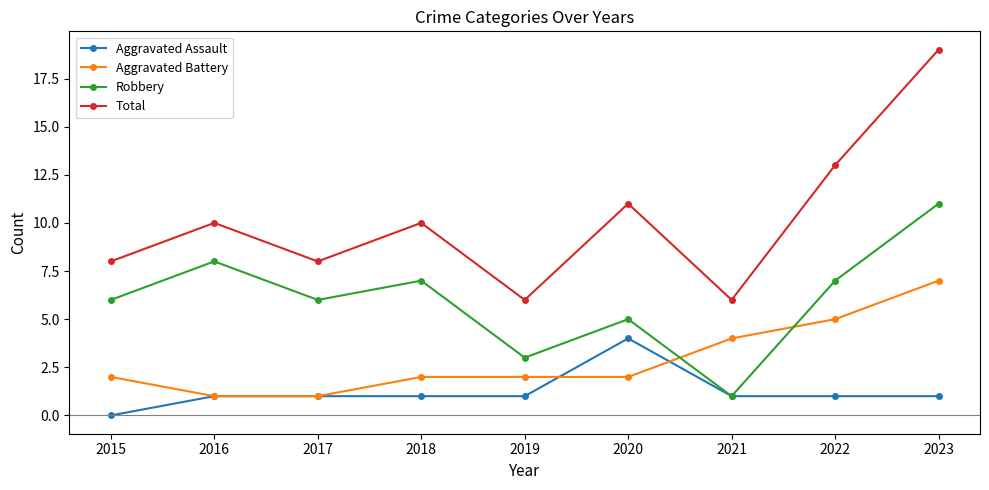

The value of Robbery at 2019 is 3. True or false?

True